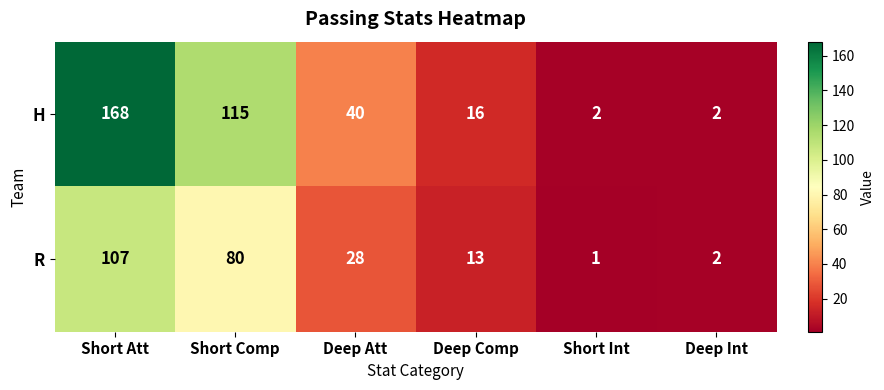

Where is H nearest to the value 85?

Short Comp